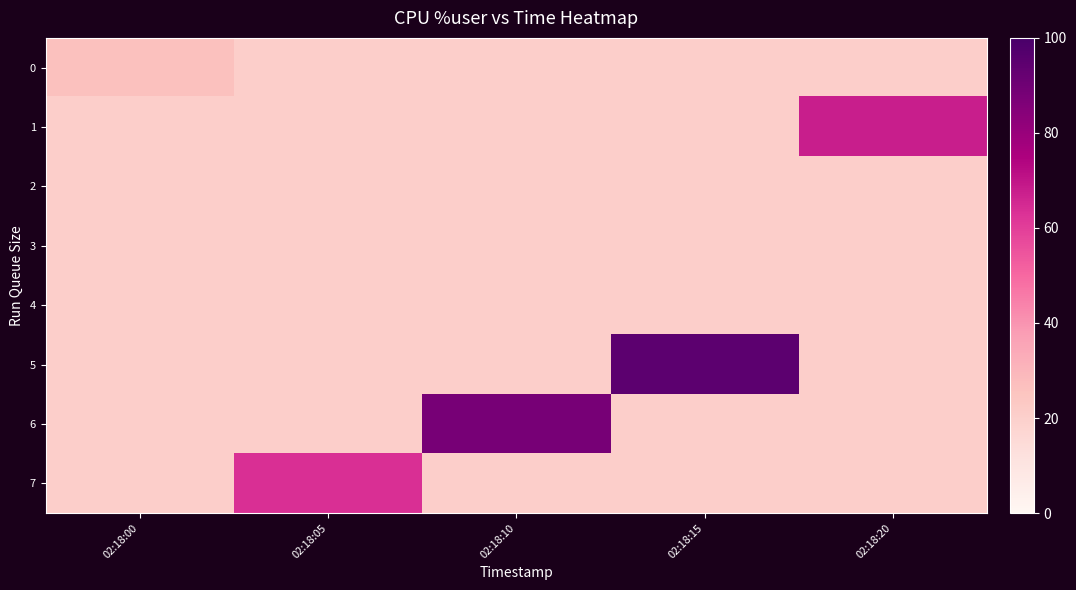

What is the total value across all series at 02:18:20?

210.6